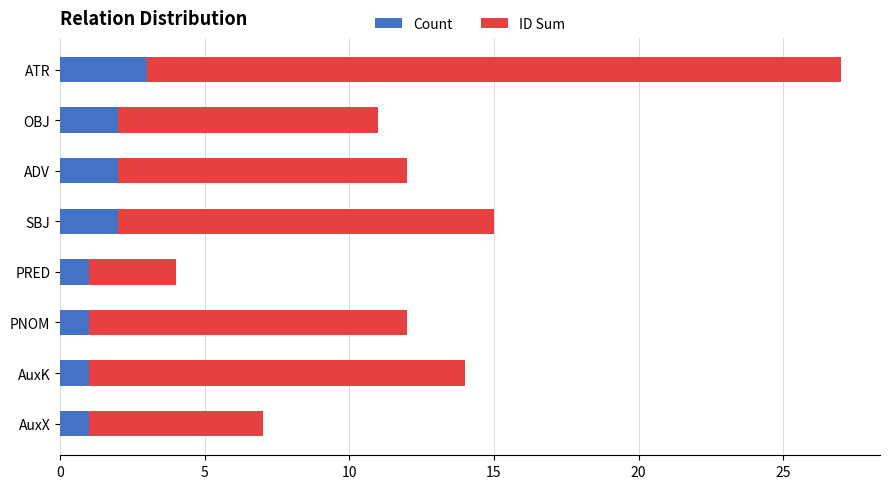

What is the sum of all Count values?

13